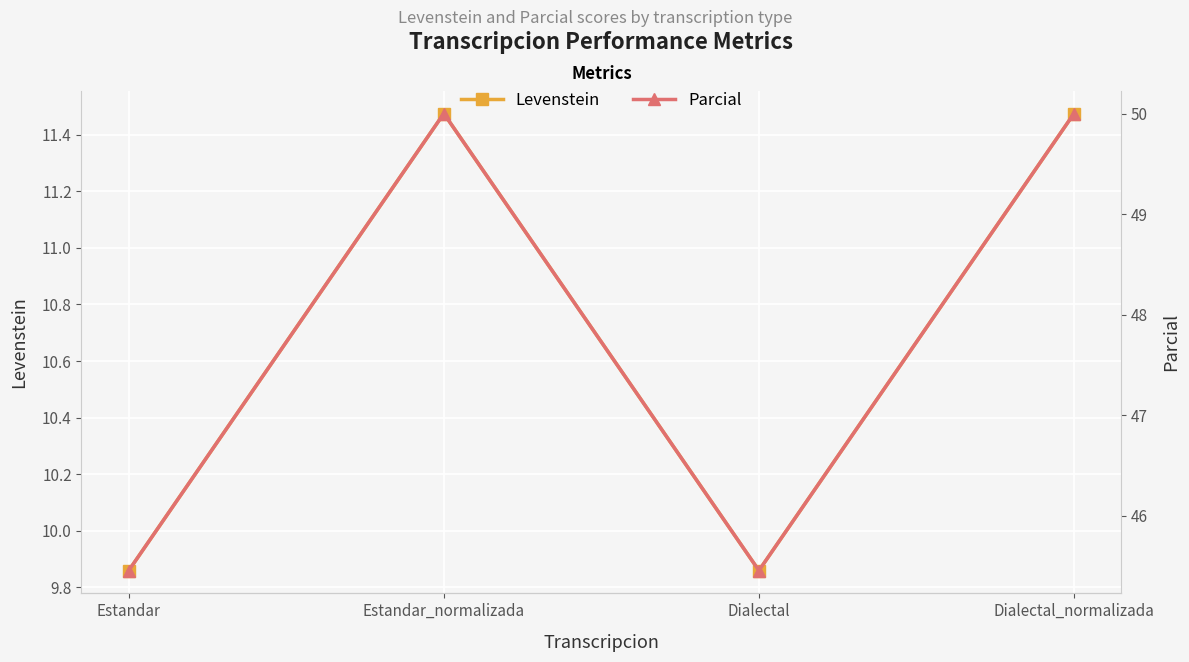

True or false: Levenstein has a value of 9.9 at Dialectal.

True